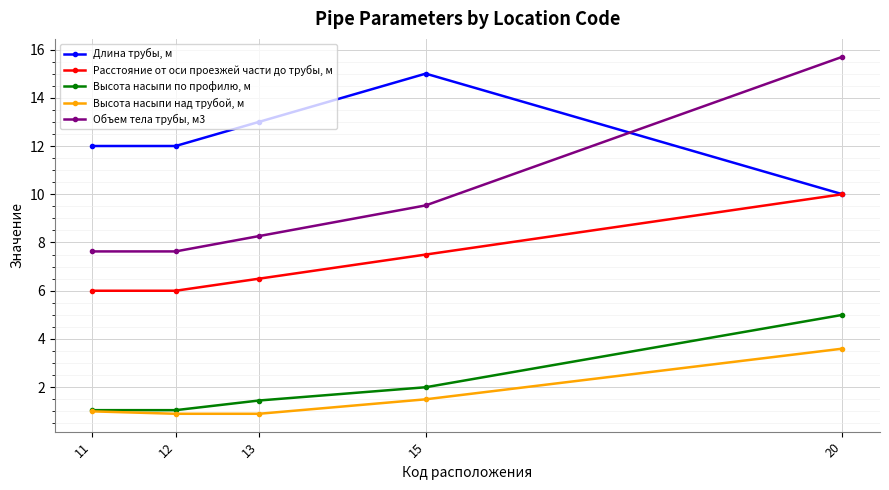

Which series ends up on top after the final intersection of Объем тела трубы, м3 and Длина трубы, м?

Объем тела трубы, м3